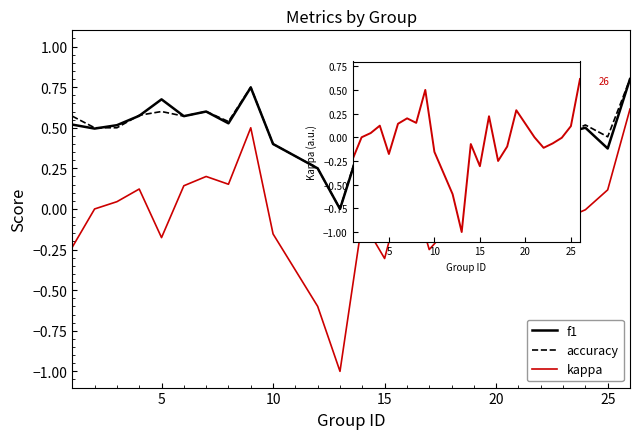

Rank the series at 20 from lowest to highest value.

kappa, accuracy, f1